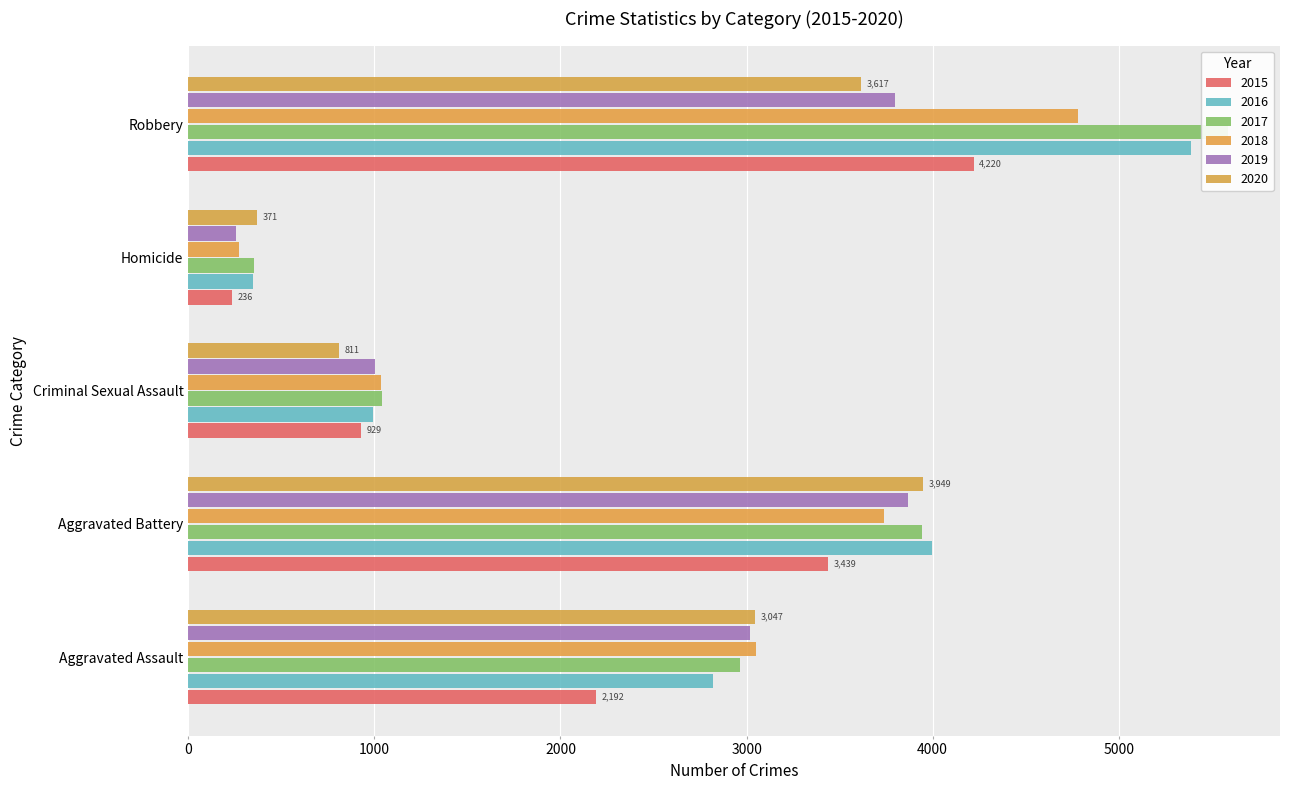

What is the difference between the second highest and minimum values in the 2020 series?

3246